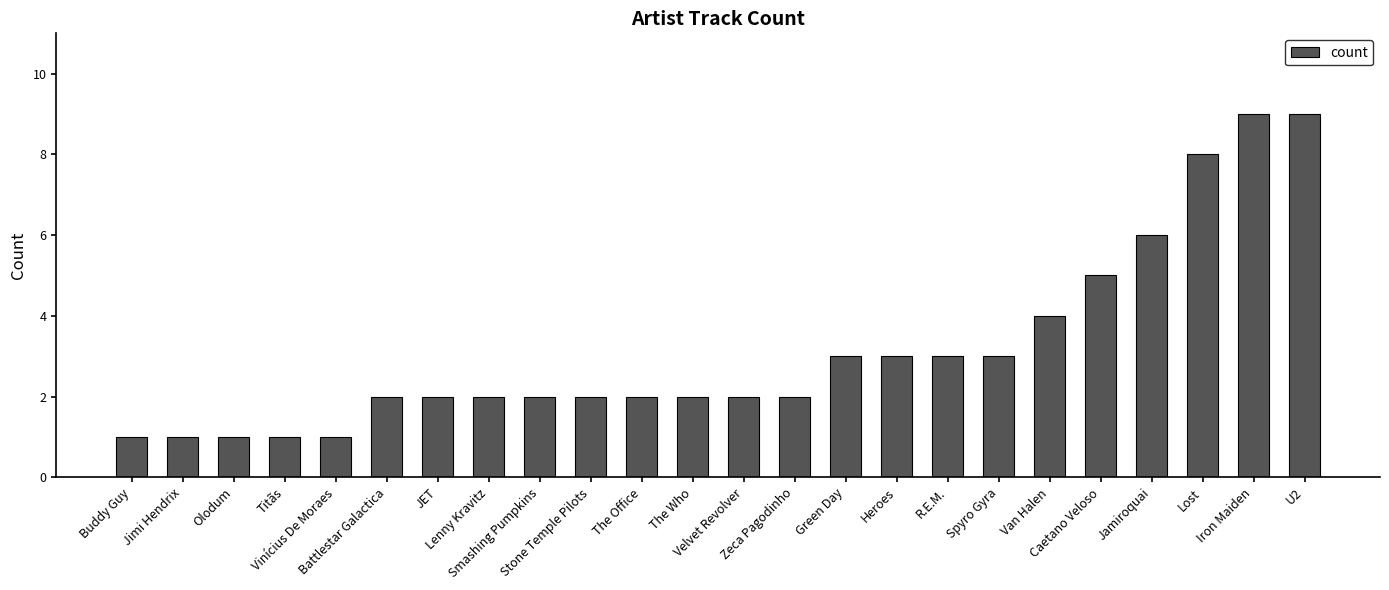

Reading left to right, list all the values displayed in this chart.

Buddy Guy=1	Jimi Hendrix=1	Olodum=1	Titãs=1	Vinícius De Moraes=1	Battlestar Galactica=2	JET=2	Lenny Kravitz=2	Smashing Pumpkins=2	Stone Temple Pilots=2	The Office=2	The Who=2	Velvet Revolver=2	Zeca Pagodinho=2	Green Day=3	Heroes=3	R.E.M.=3	Spyro Gyra=3	Van Halen=4	Caetano Veloso=5	Jamiroquai=6	Lost=8	Iron Maiden=9	U2=9